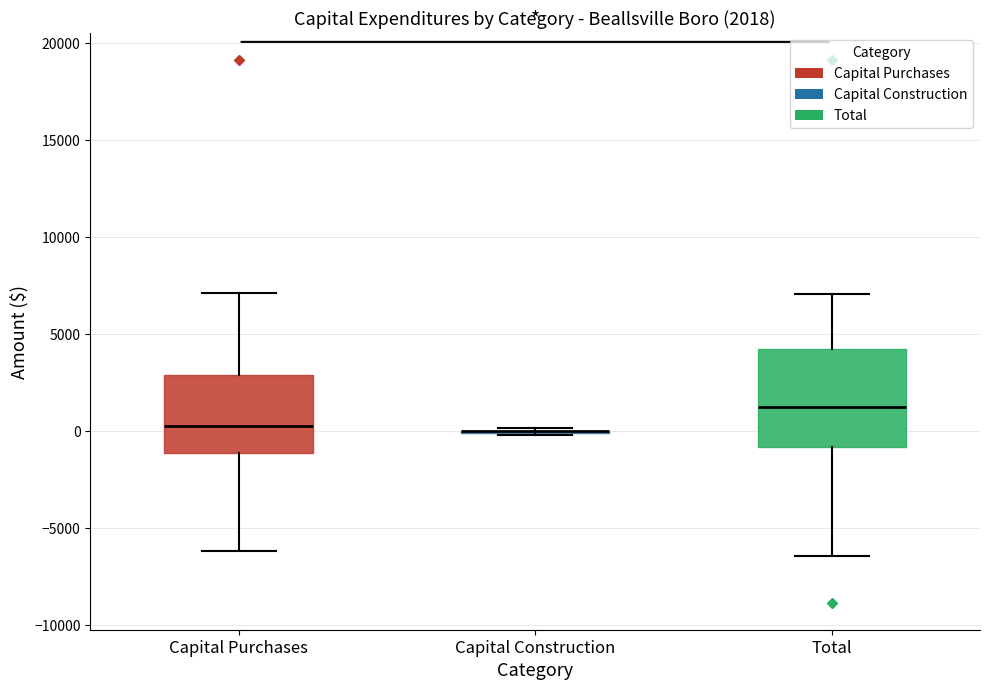

Which box is the tallest, from its lower edge to its upper edge?

Total